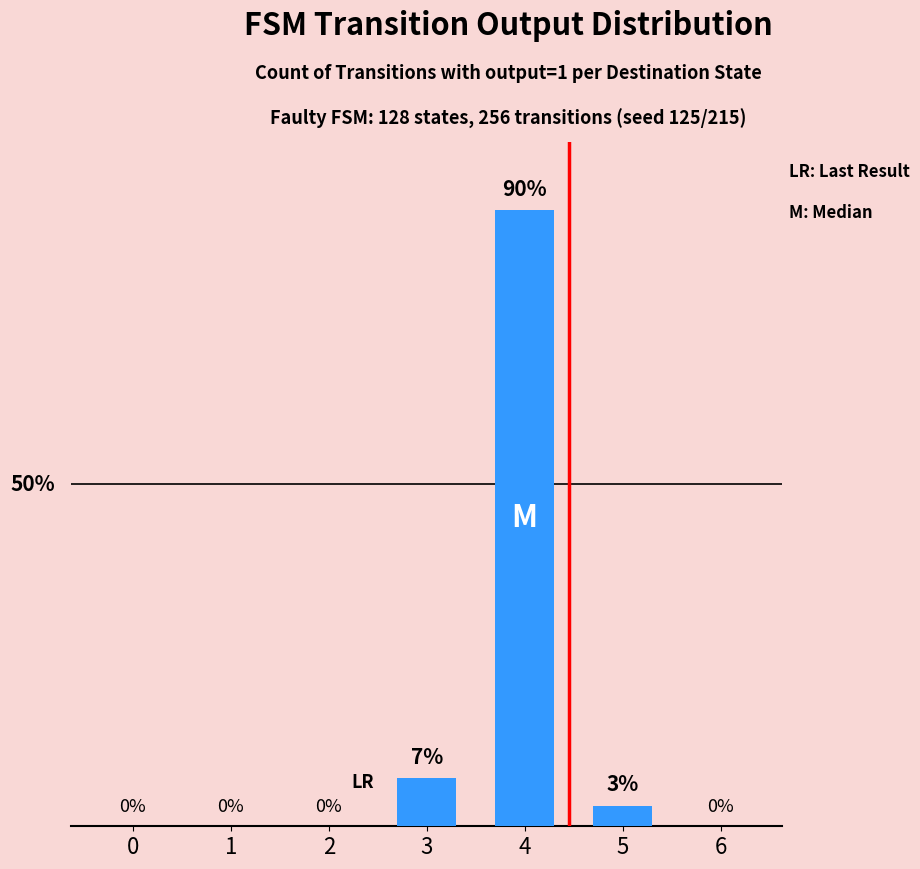

What is the sum of the values at 5 and 6?

3